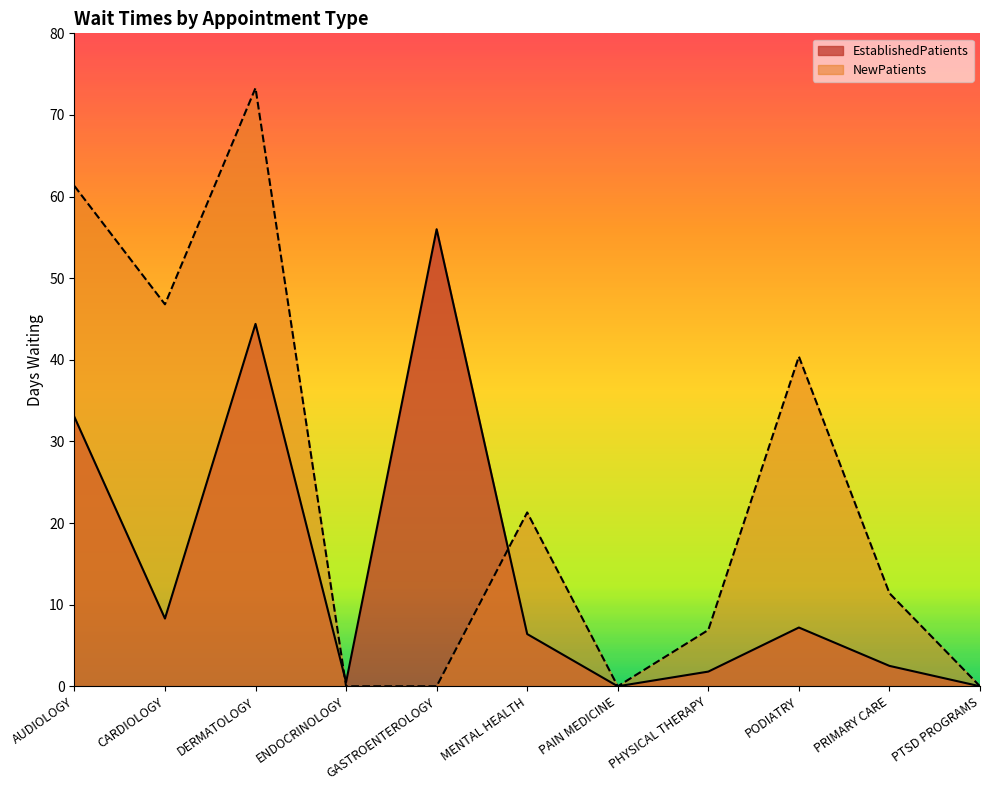

How many values in the NewPatients series are below 11?

5